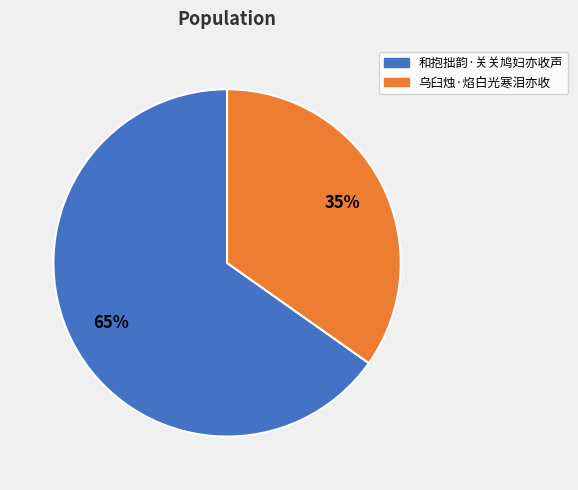

To the nearest percent, what percentage of the pie is 和抱拙韵·关关鸠妇亦收声?

65%